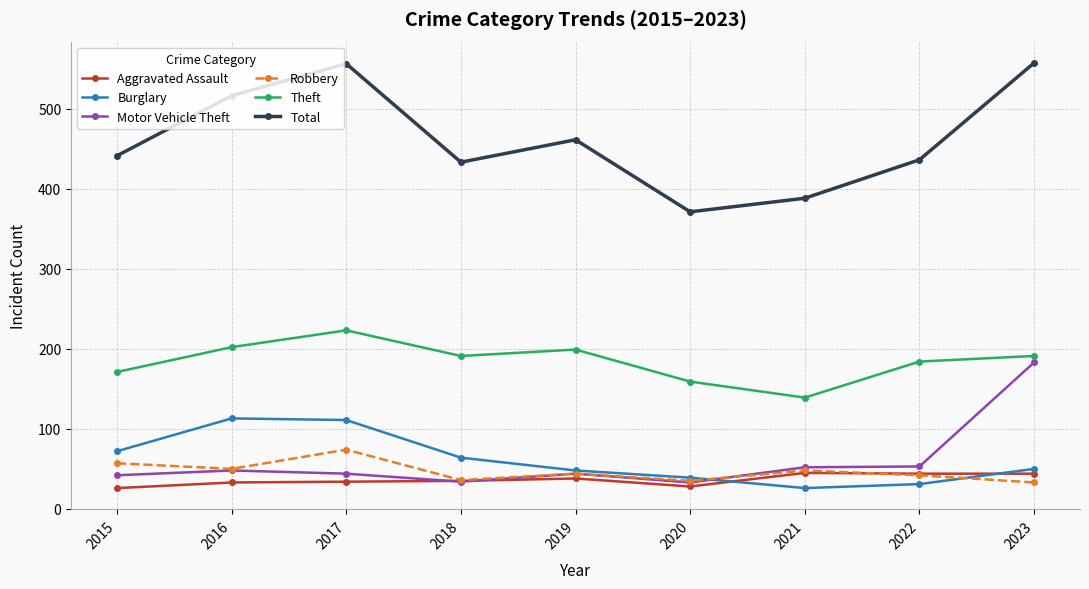

The Total series shows 441 at 2015. True or false?

True